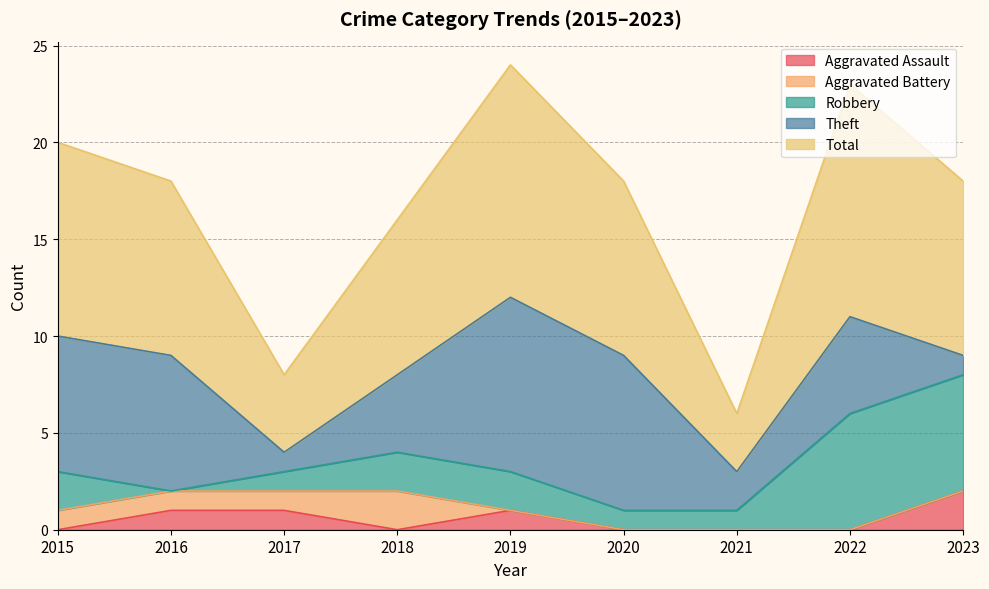

The Theft series shows 8 at 2020. True or false?

True